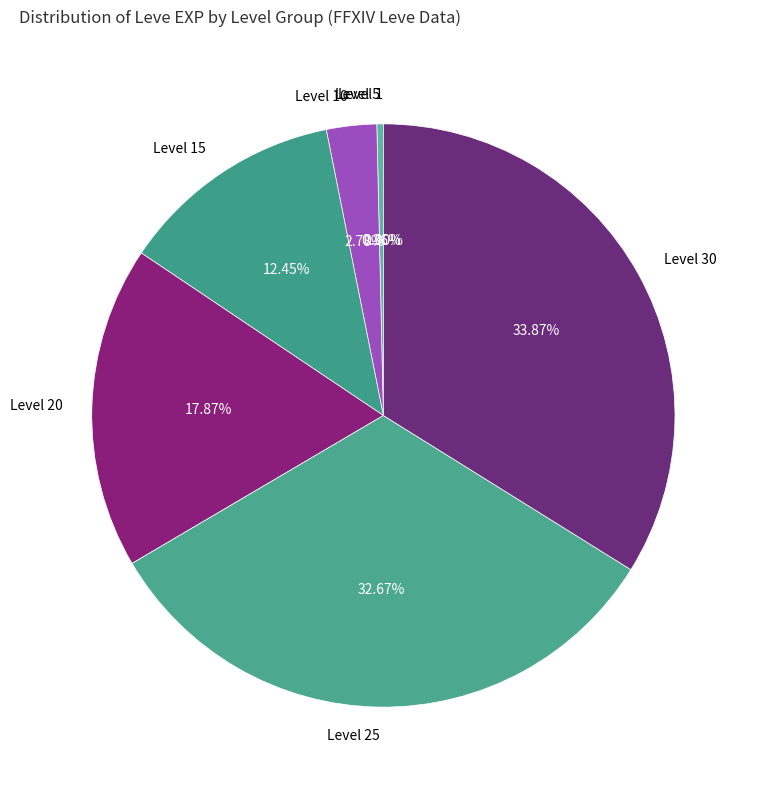

Is there any slice that represents more than half of the pie?

No